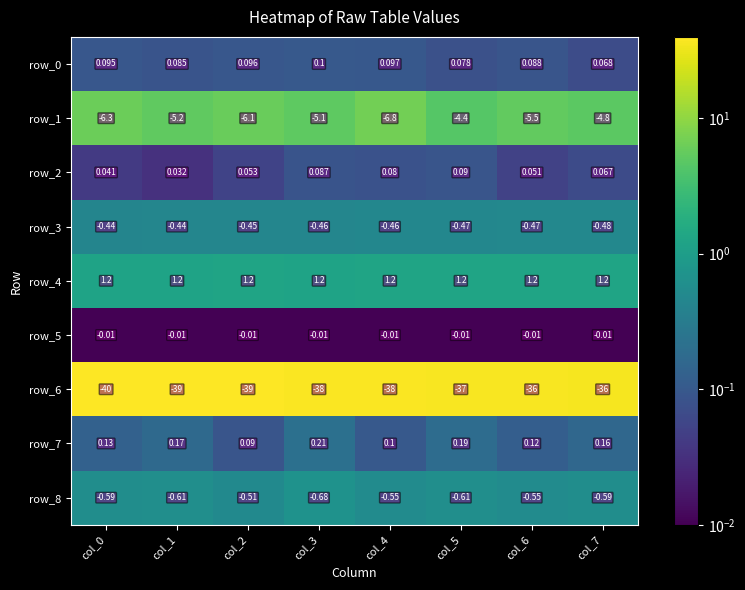

Is the value of row_8 at col_1 greater than the value of row_3 at col_0?

No